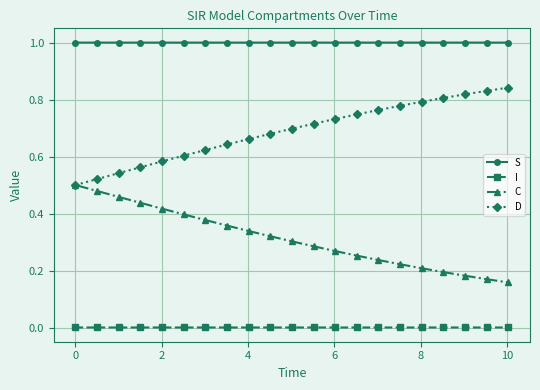

List the series in order of their peak value, lowest first.

I, C, D, S